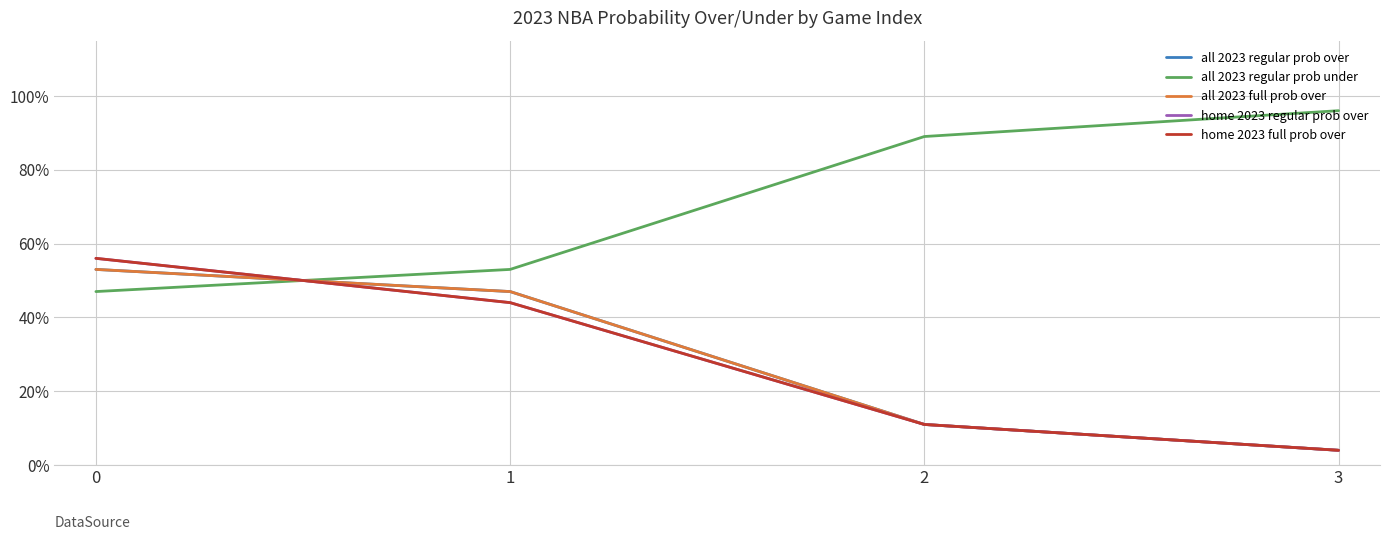

True or false: home 2023 regular prob over has more than 1 interior local peaks.

False